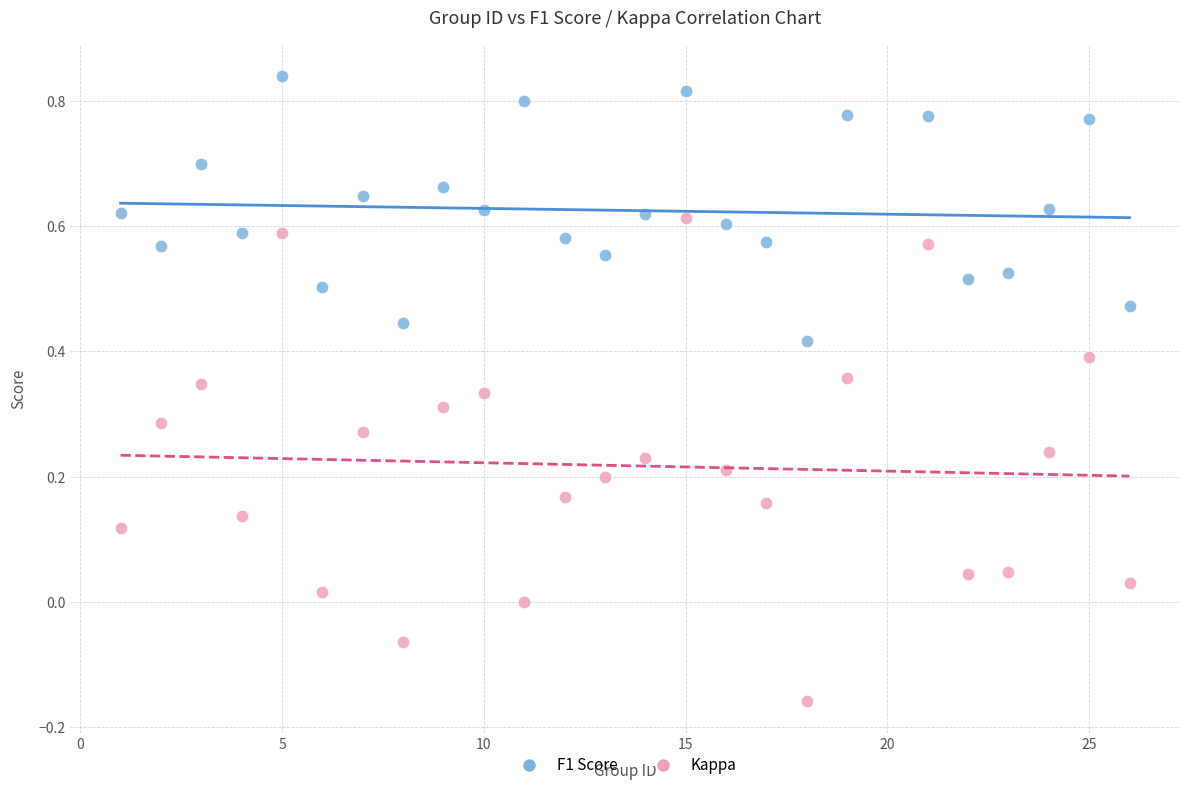

What is the X range (max minus min) for the scatter plot?

25.0